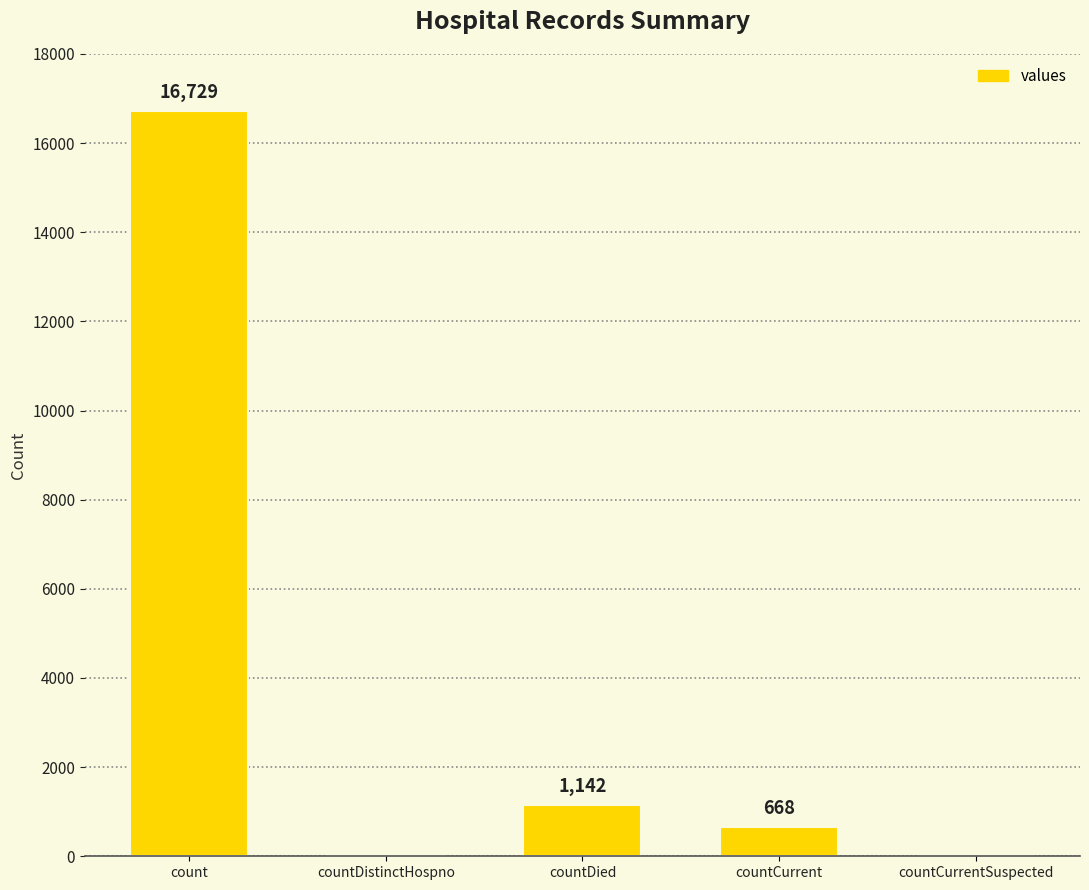

Are the bars horizontal?

No